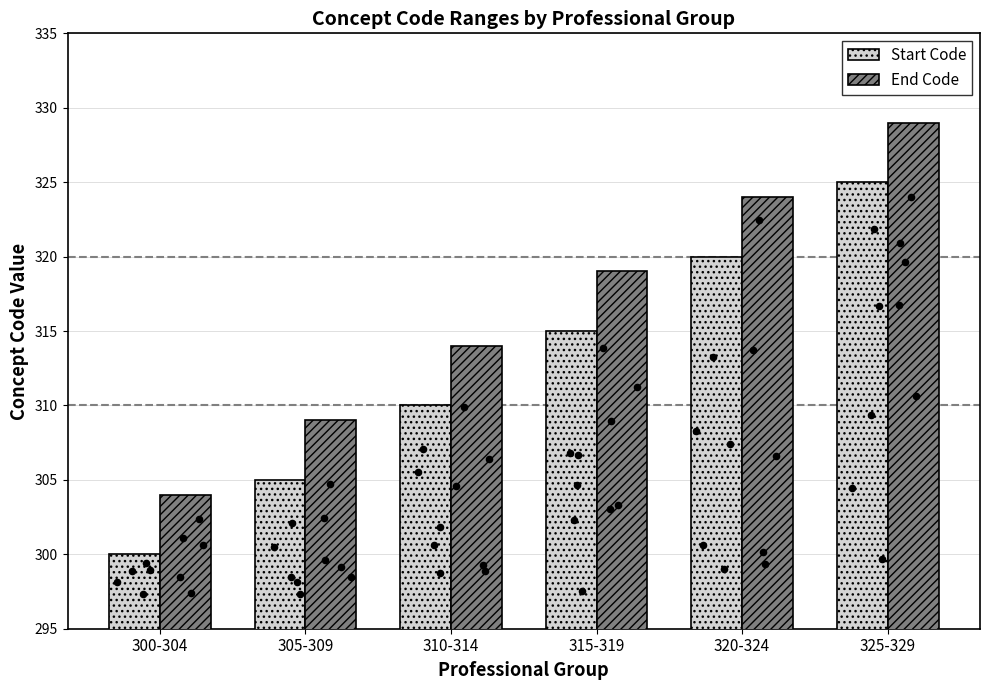

Which series contains the lowest Y value?

Start Code